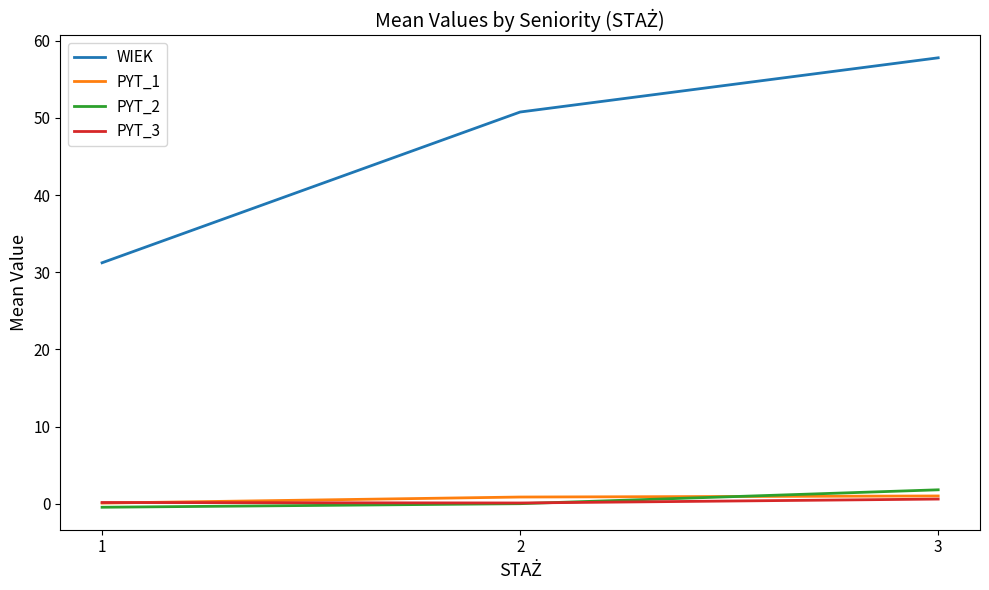

Between 1 and 2, which series saw the biggest shift?

WIEK